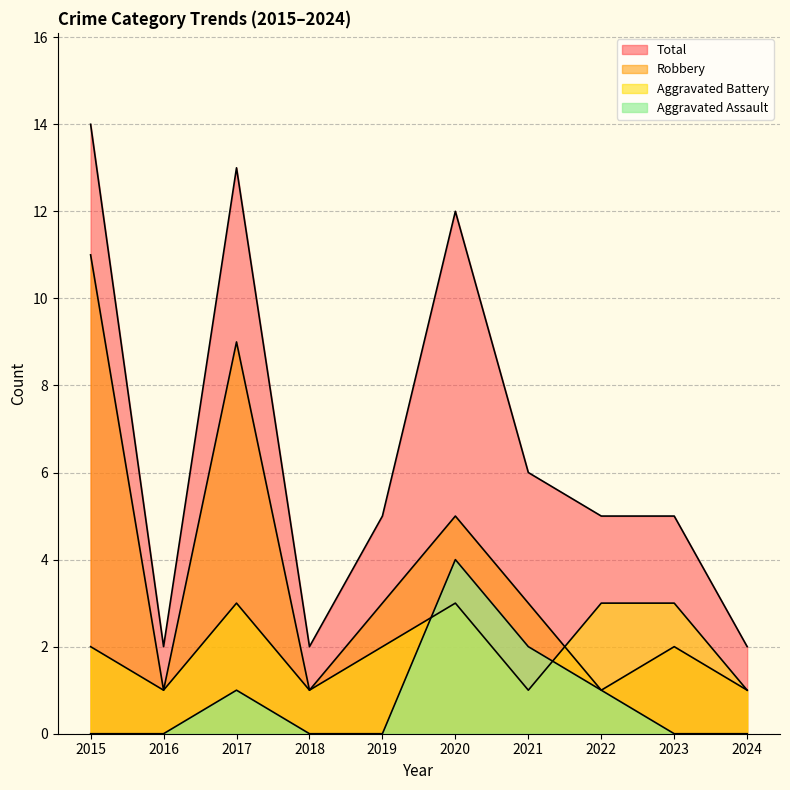

Where is the first local maximum for Aggravated Assault?

2017